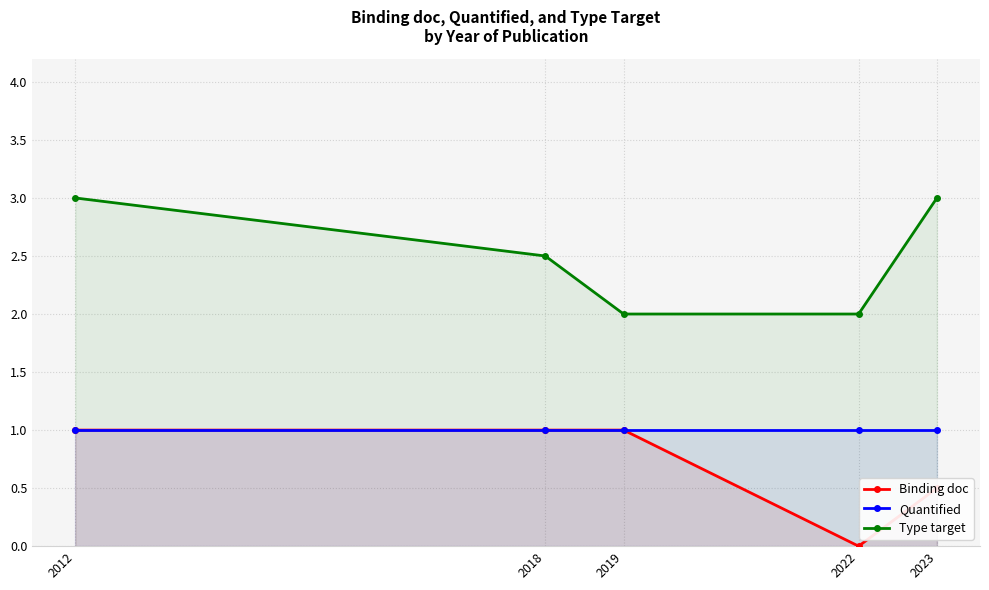

What is the lowest value of the Type target series?

2.0